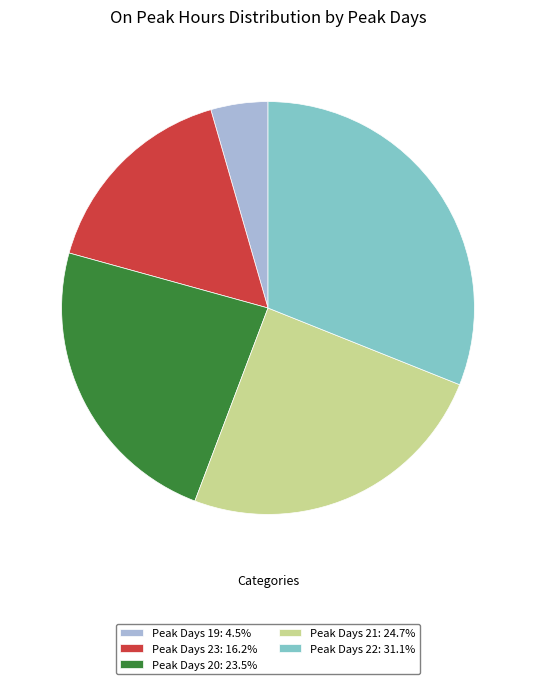

Is the sum of Peak Days 20: 23.5% and Peak Days 22: 31.1% greater than half?

Yes